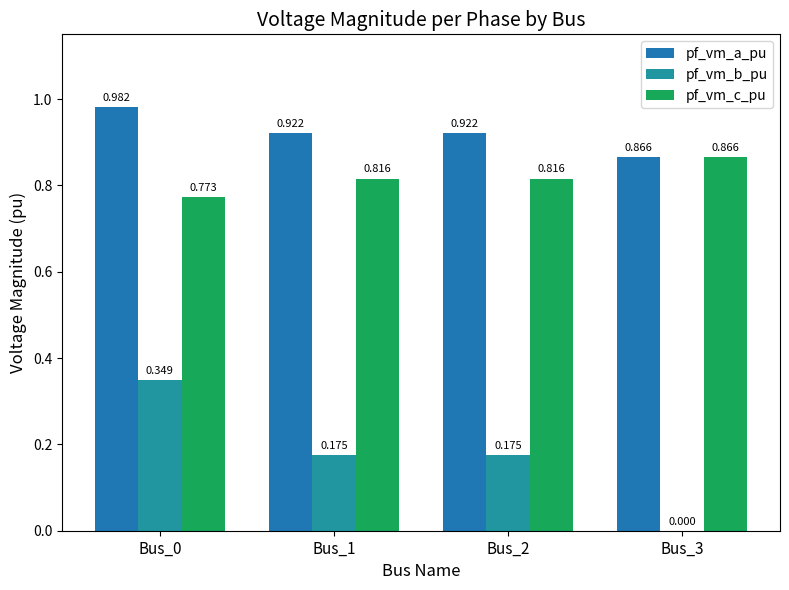

What are all the series names shown in the legend?

pf_vm_a_pu, pf_vm_b_pu, pf_vm_c_pu